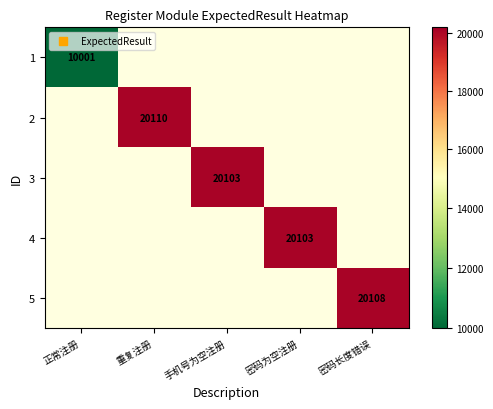

True or false: 3 has a value of 20103.0 at 手机号为空注册.

True